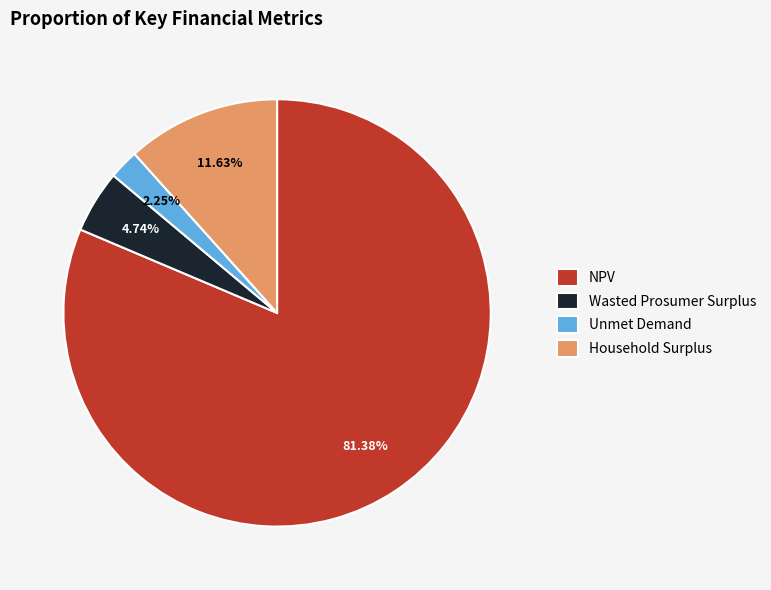

Which category has the biggest portion of the pie?

NPV